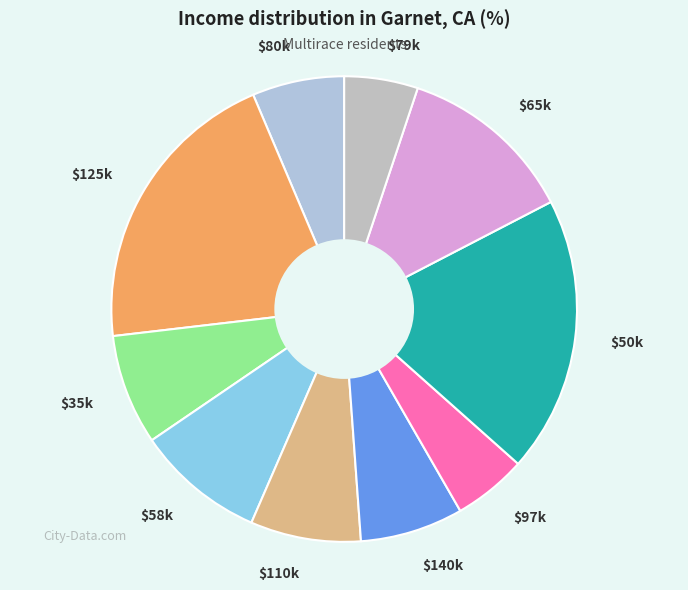

Does any single category account for the majority?

No